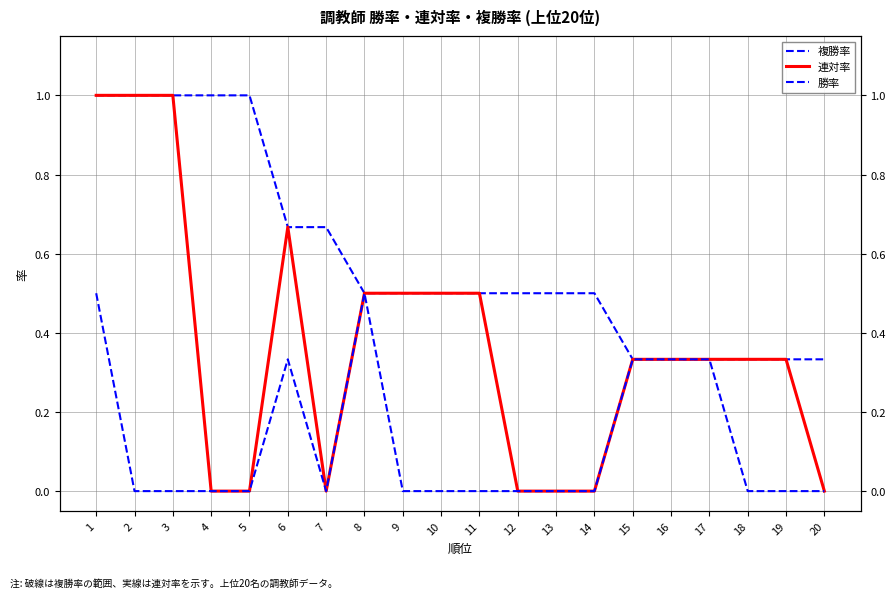

True or false: 勝率 has a value of 0.0 at 14.

True